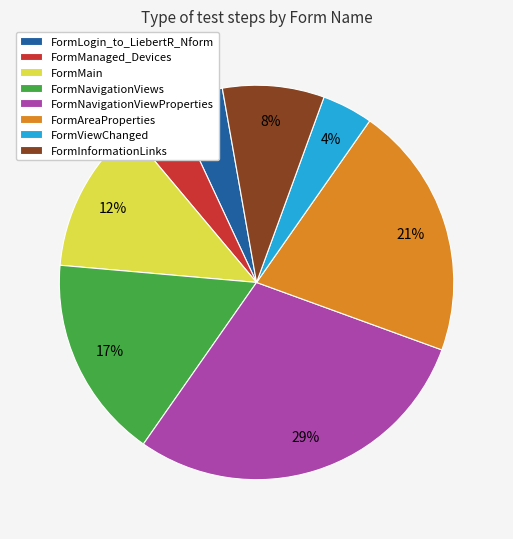

Does FormManaged_Devices represent more than half of the total?

No